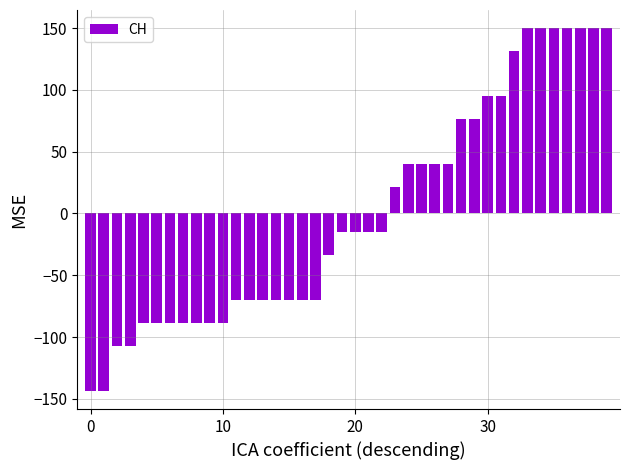

How many series are shown in this chart?

1